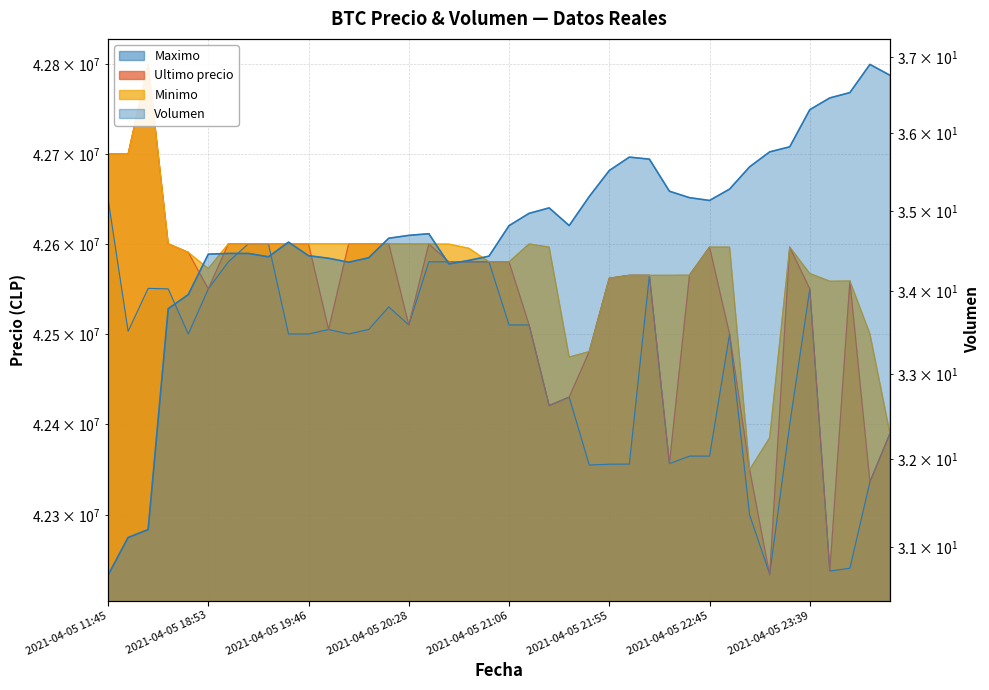

What is the sum of all Volumen values?

1390.6